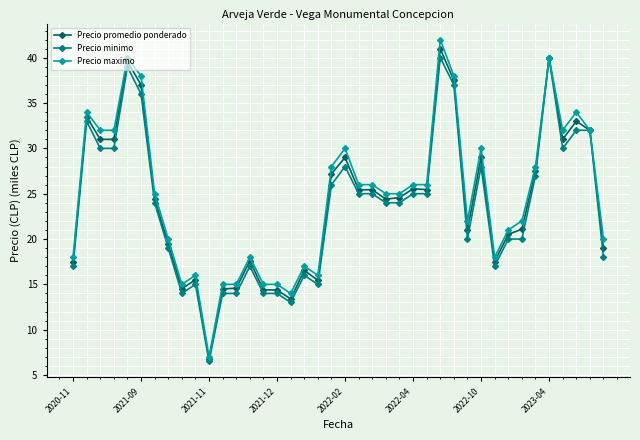

At how many categories does at least one series exceed 29?

13